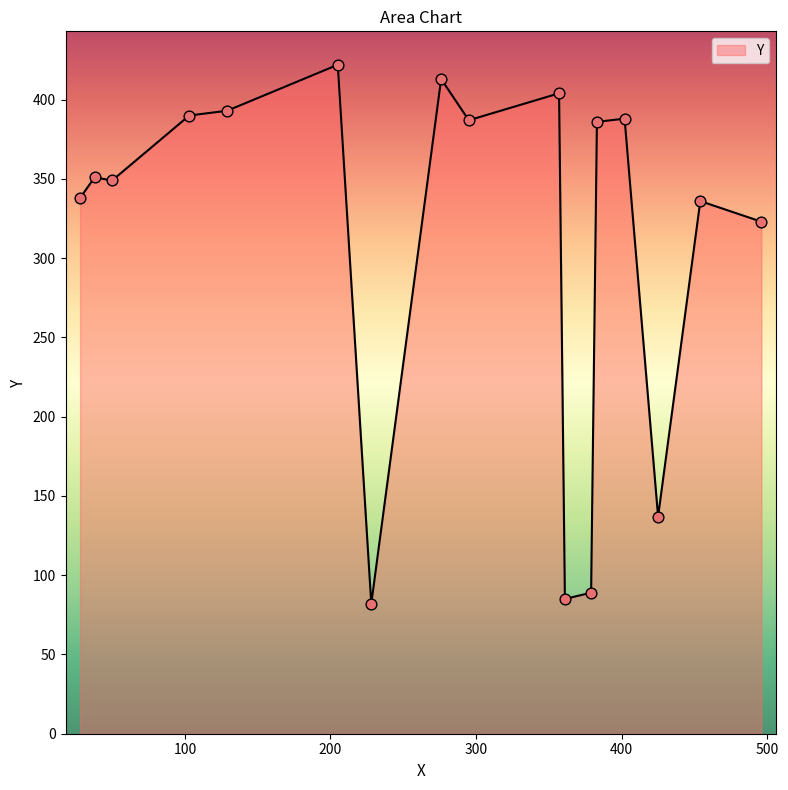

What is the maximum value shown in the chart?

422